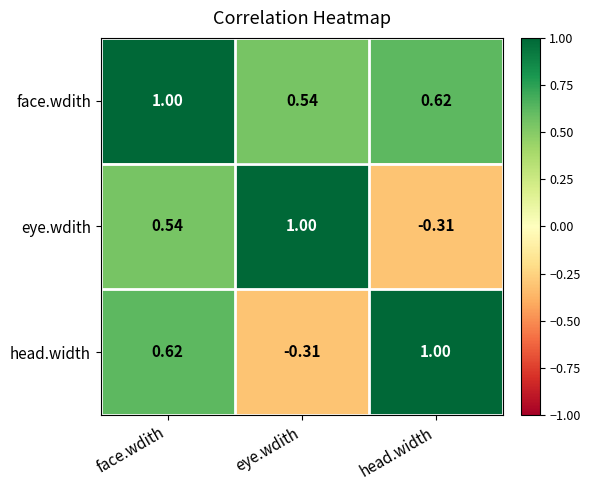

Which series has the largest total across all categories?

face.wdith